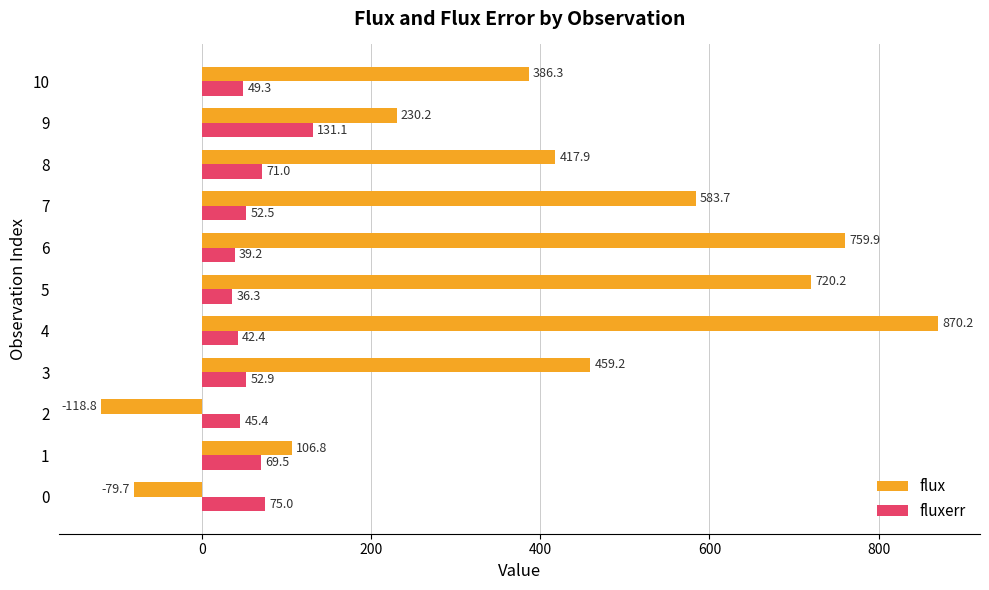

The flux series shows 291.2 at 8. True or false?

False